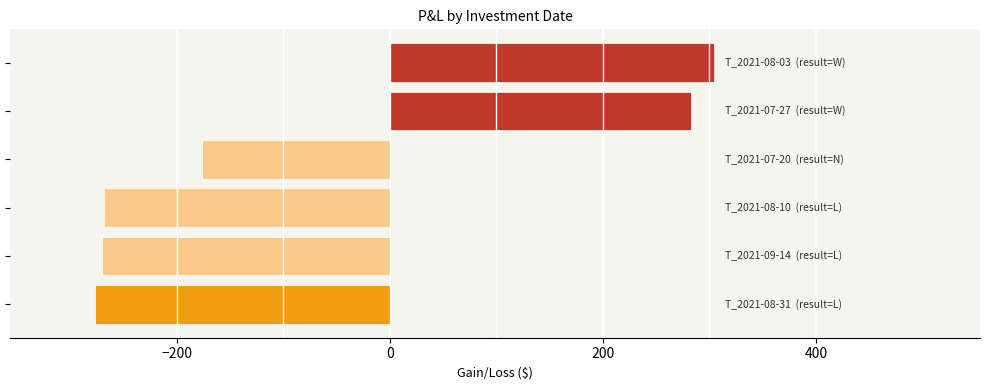

What is the greatest value displayed?

303.9